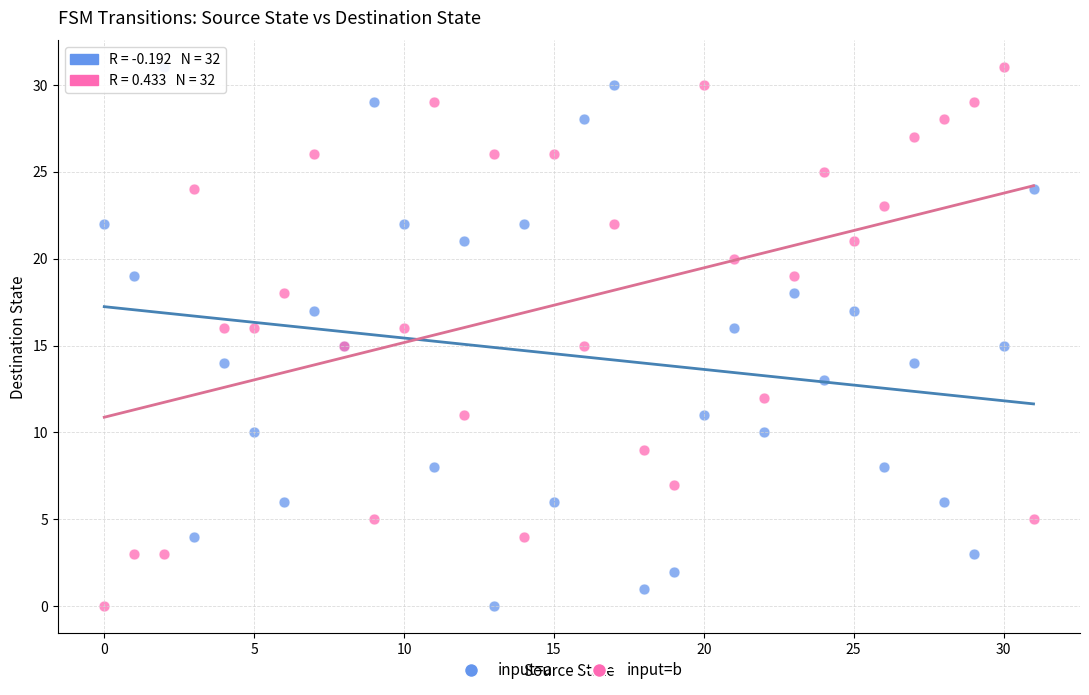

What are all the series names shown in the legend?

input=a, input=b